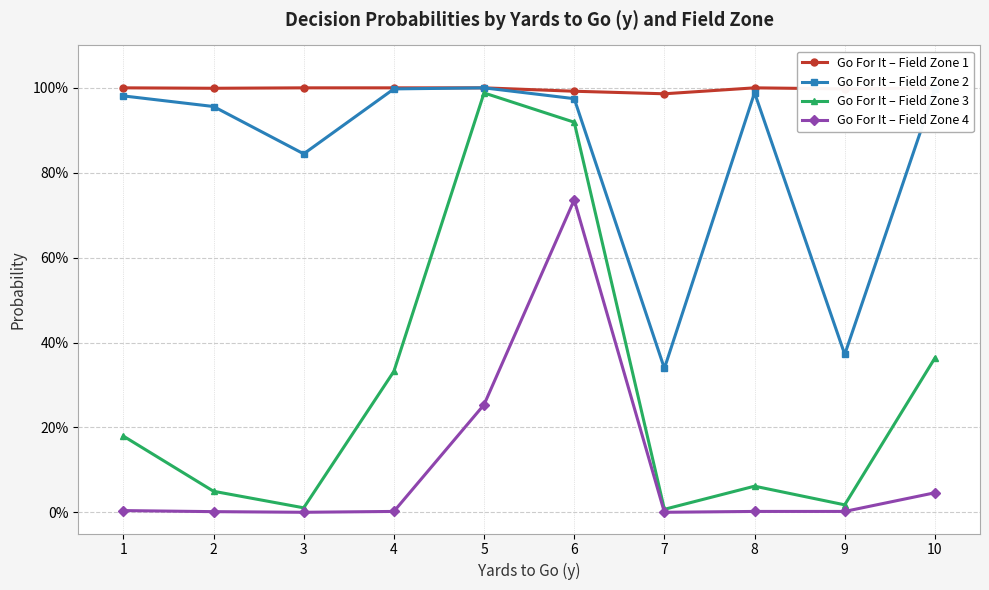

At which label is Go For It – Field Zone 2 closest to 0?

7